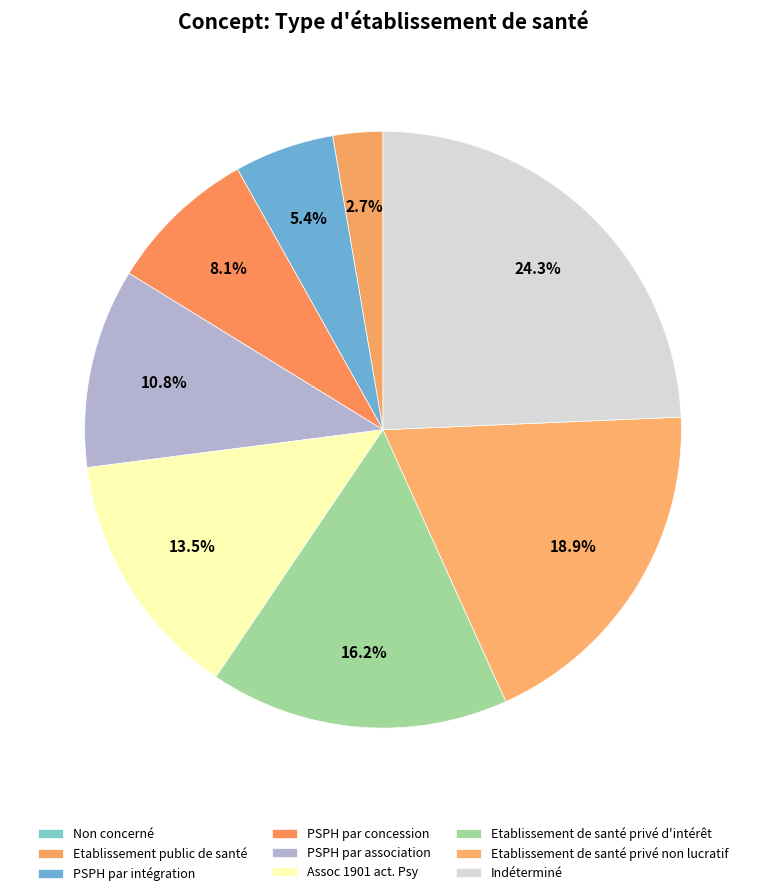

Is there a majority slice in this chart?

No